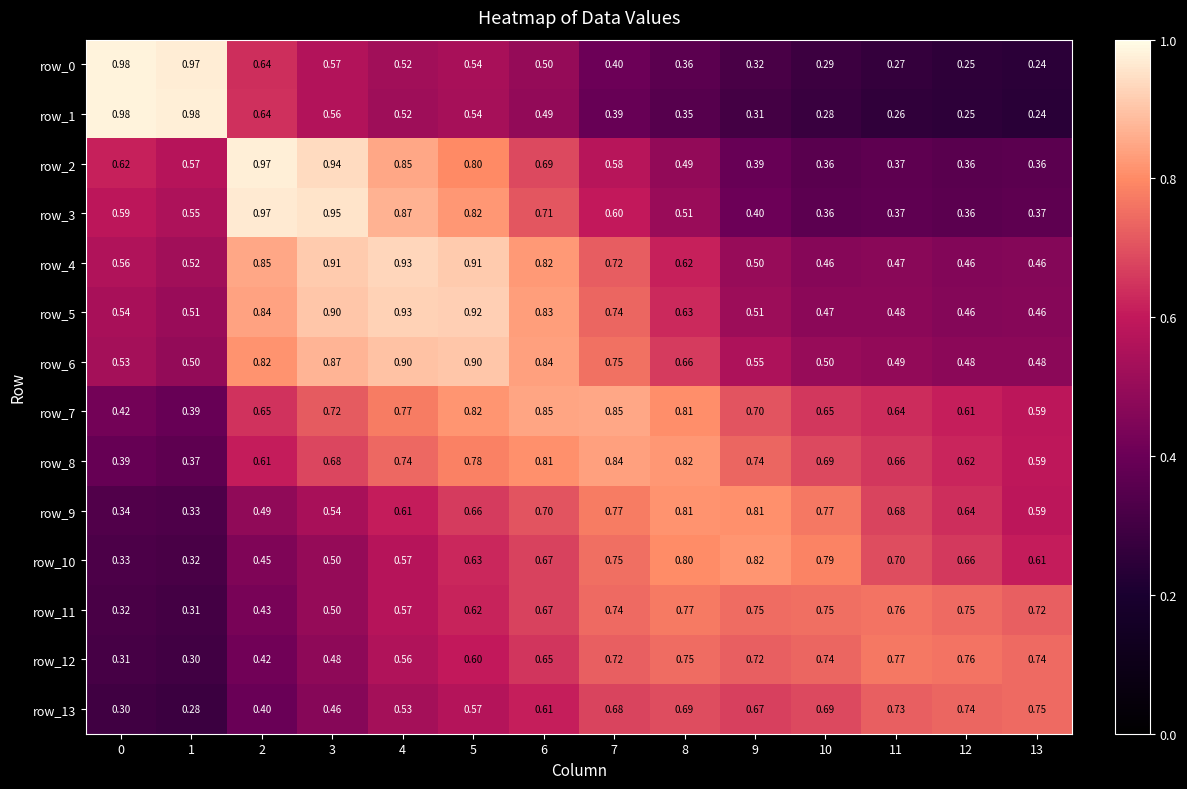

Read the row_5 value at 8.

0.6